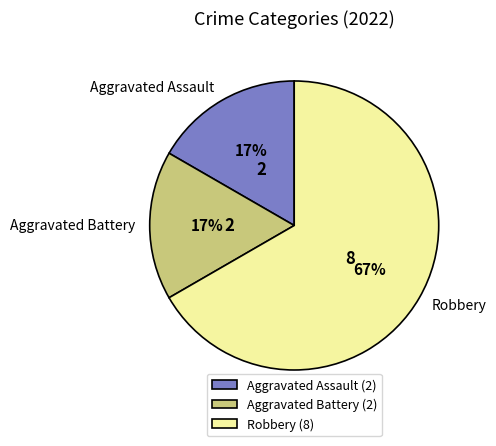

Do Aggravated Battery and Aggravated Assault together represent more than half of the pie?

No